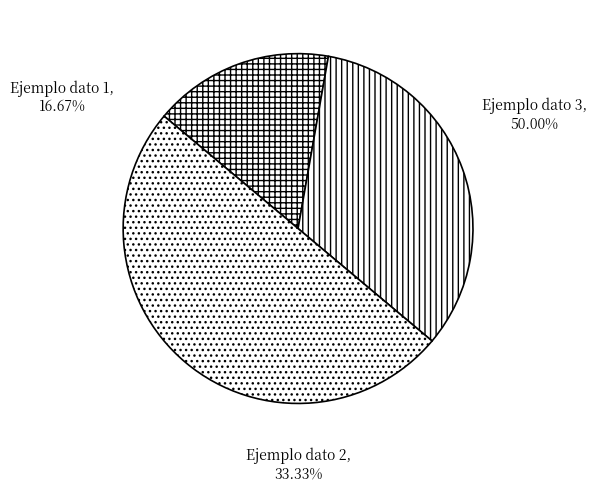

Which slice is the smallest?

Ejemplo dato 1